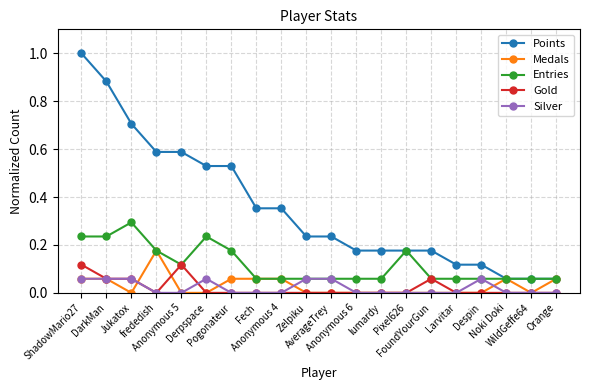

What is the label of the 8th point from the left?

Fech